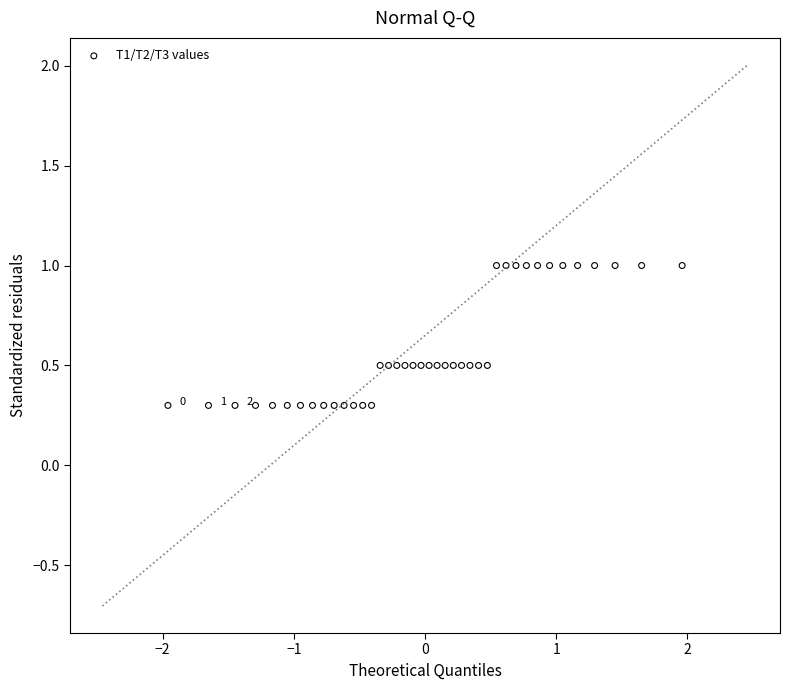

What is the range of X values (max minus min)?

3.9